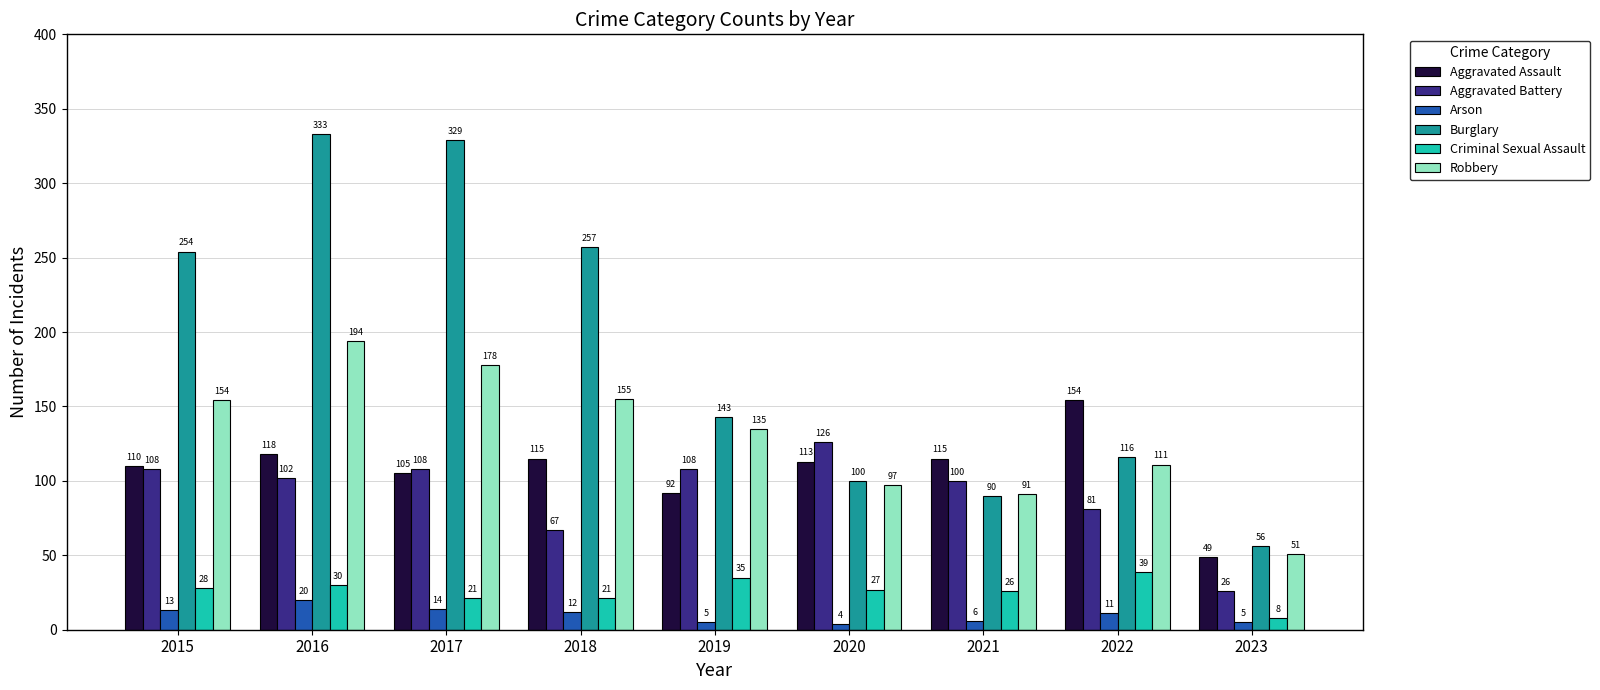

At which label is Burglary closest to 194?

2019